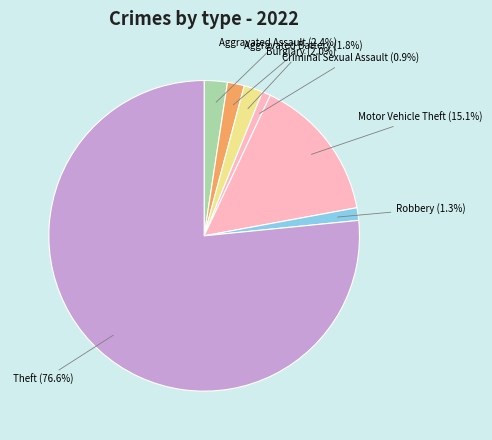

Is the sum of Aggravated Assault and Criminal Sexual Assault greater than half?

No